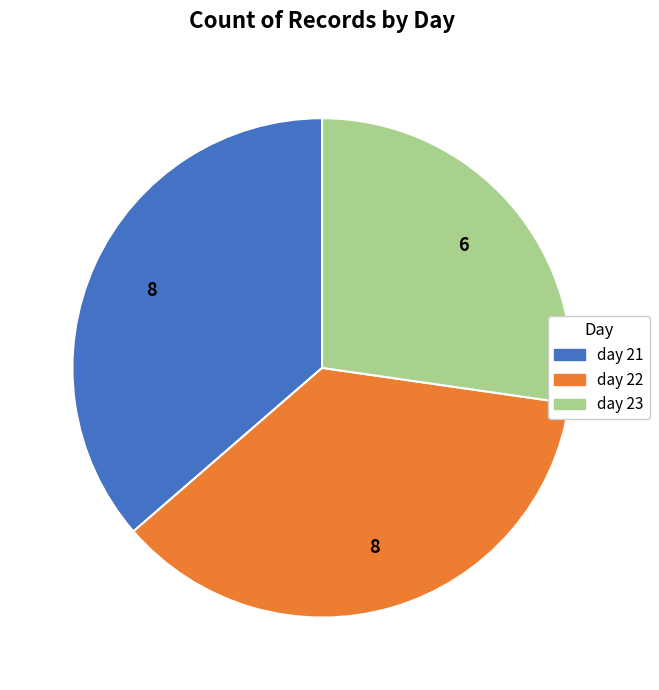

Between day 22 and day 23, which is larger?

day 22